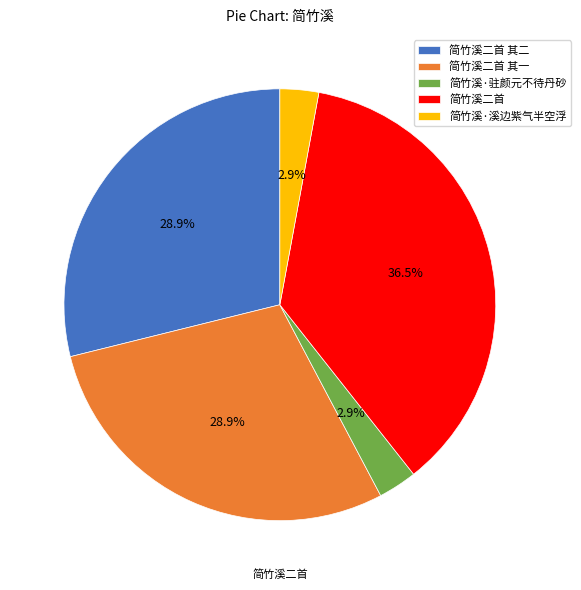

Between 简竹溪二首 and 简竹溪二首 其一, which is larger?

简竹溪二首